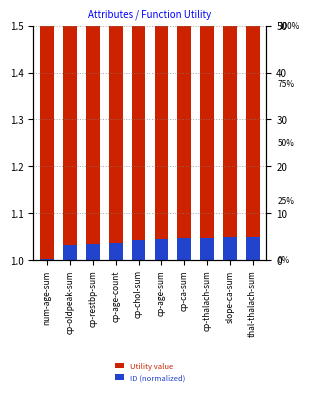

Rank the series by their maximum value, from highest to lowest.

Utility value, ID (normalized)